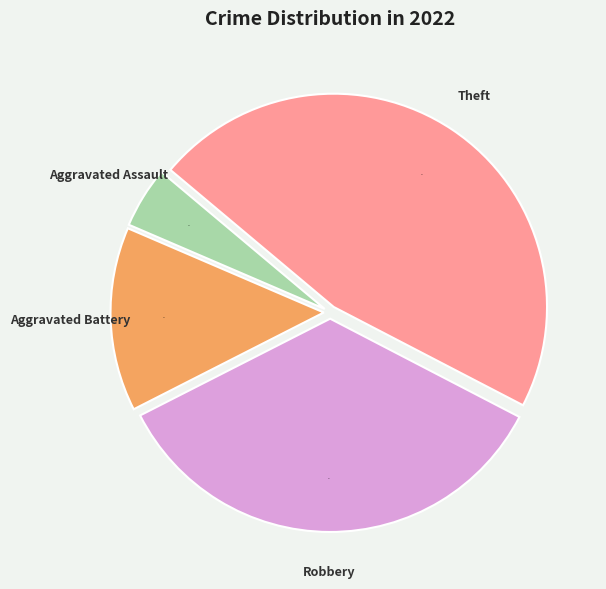

True or false: Aggravated Battery accounts for 6% of the total.

False